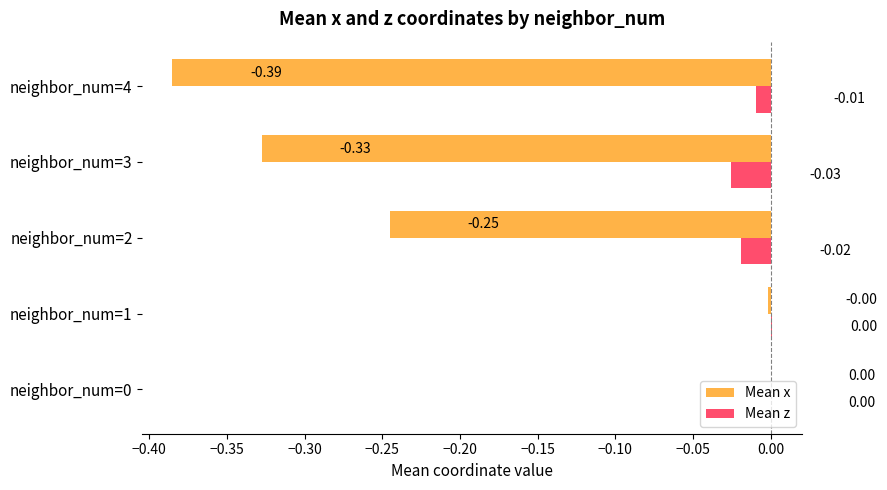

What are all the series names shown in the legend?

Mean x, Mean z